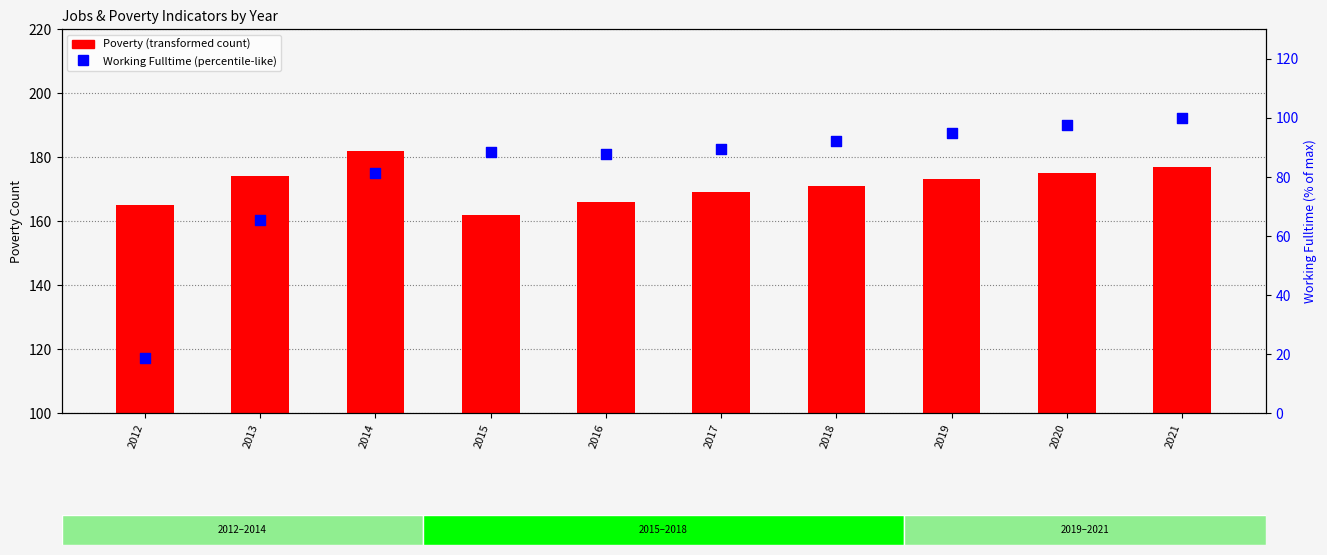

What is the total value across all series at 2013?

239.5